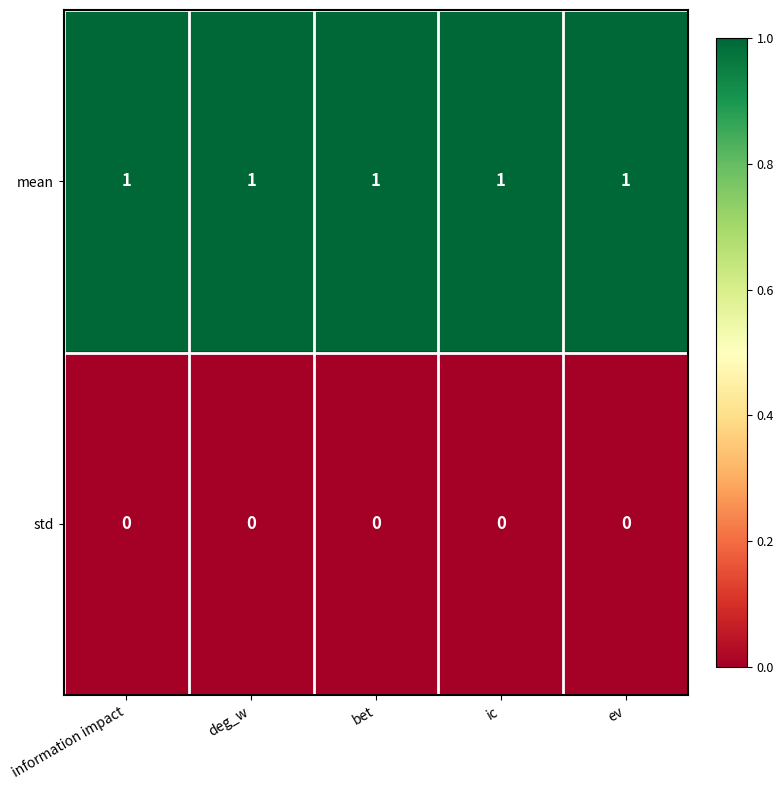

At how many categories does at least one series exceed 0?

5